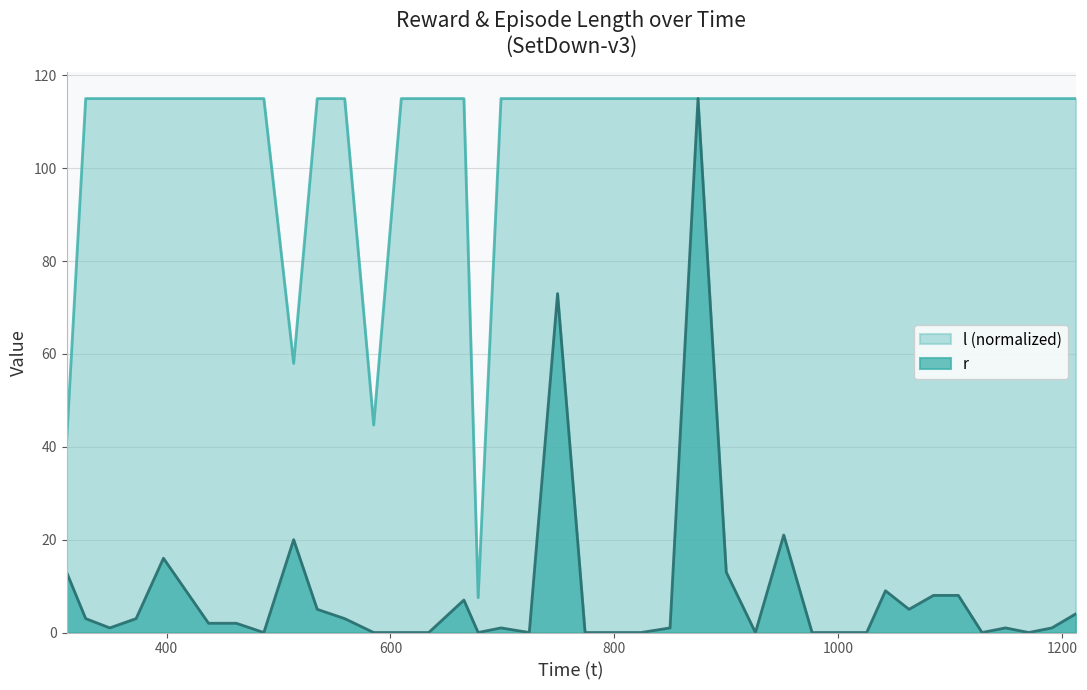

Which series has the largest total across all categories?

l (normalized)